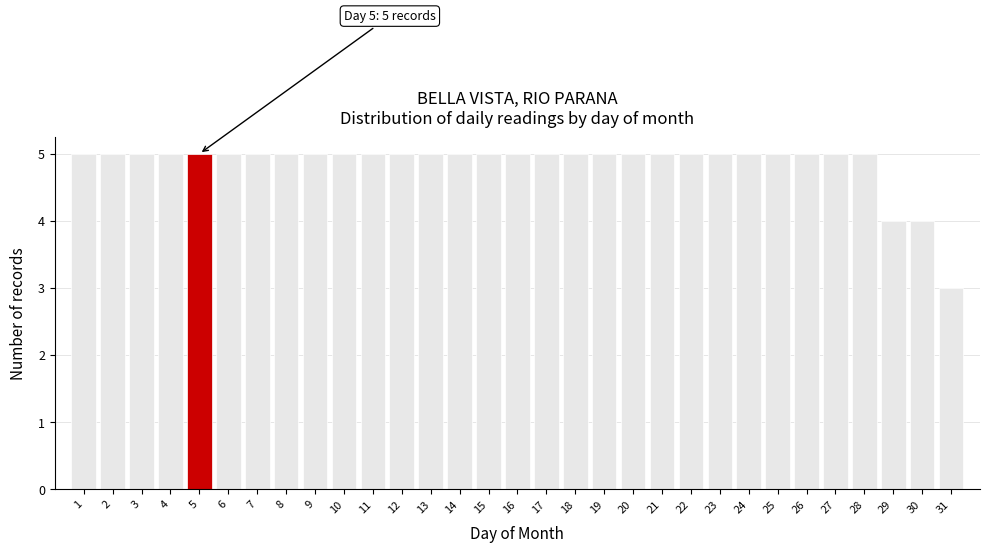

What is the ratio of the value at 24 to the value at 15?

1.0